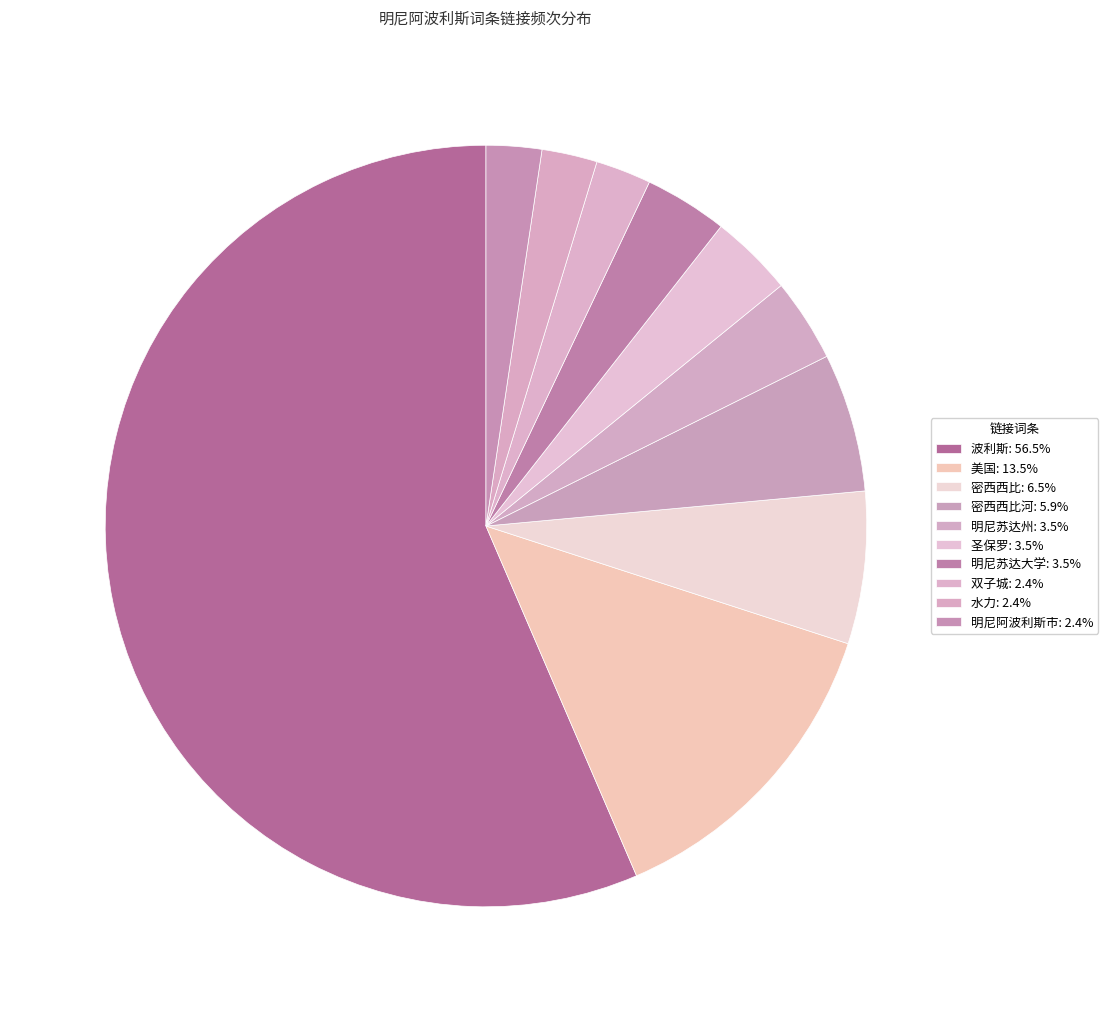

Rank the categories by value from lowest to highest.

双子城, 水力, 明尼阿波利斯市, 明尼苏达州, 圣保罗, 明尼苏达大学, 密西西比河, 密西西比, 美国, 波利斯